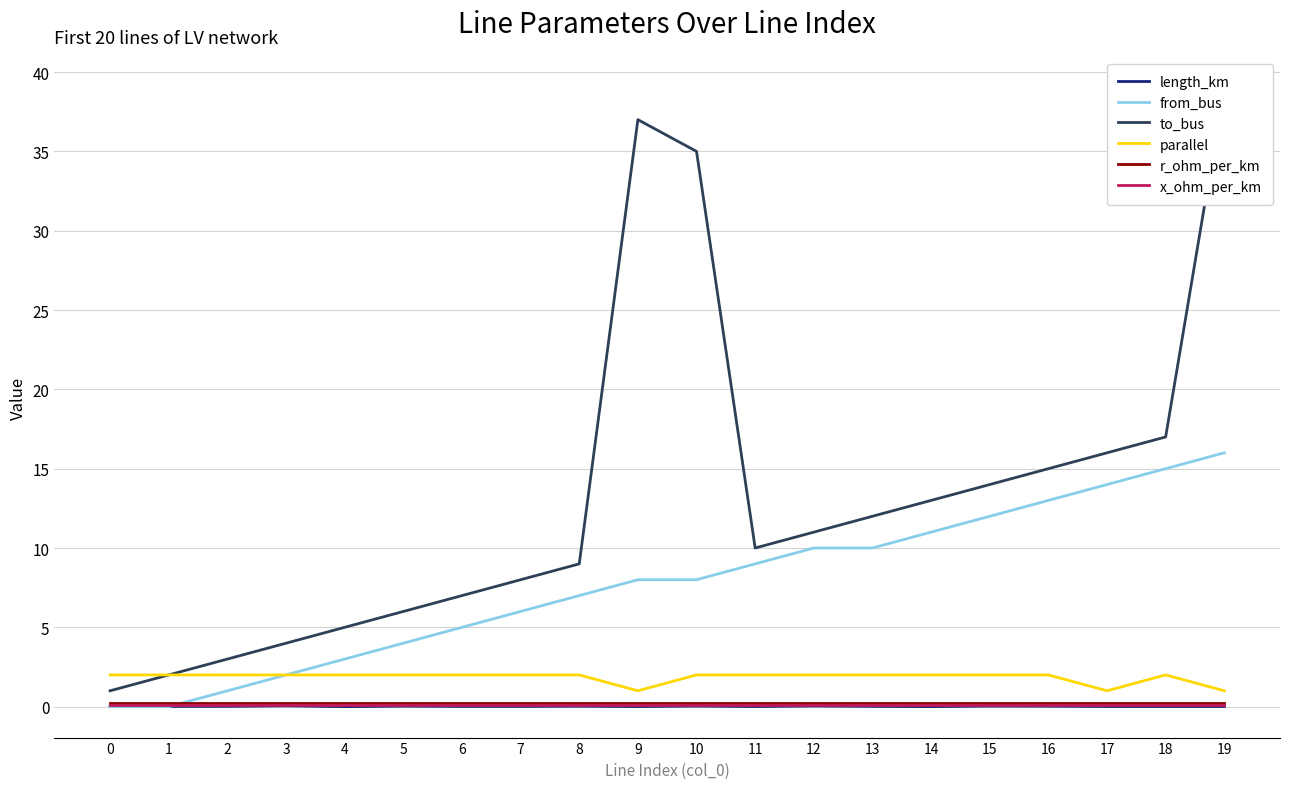

What is the spread (max minus min) of values at 7?

8.0